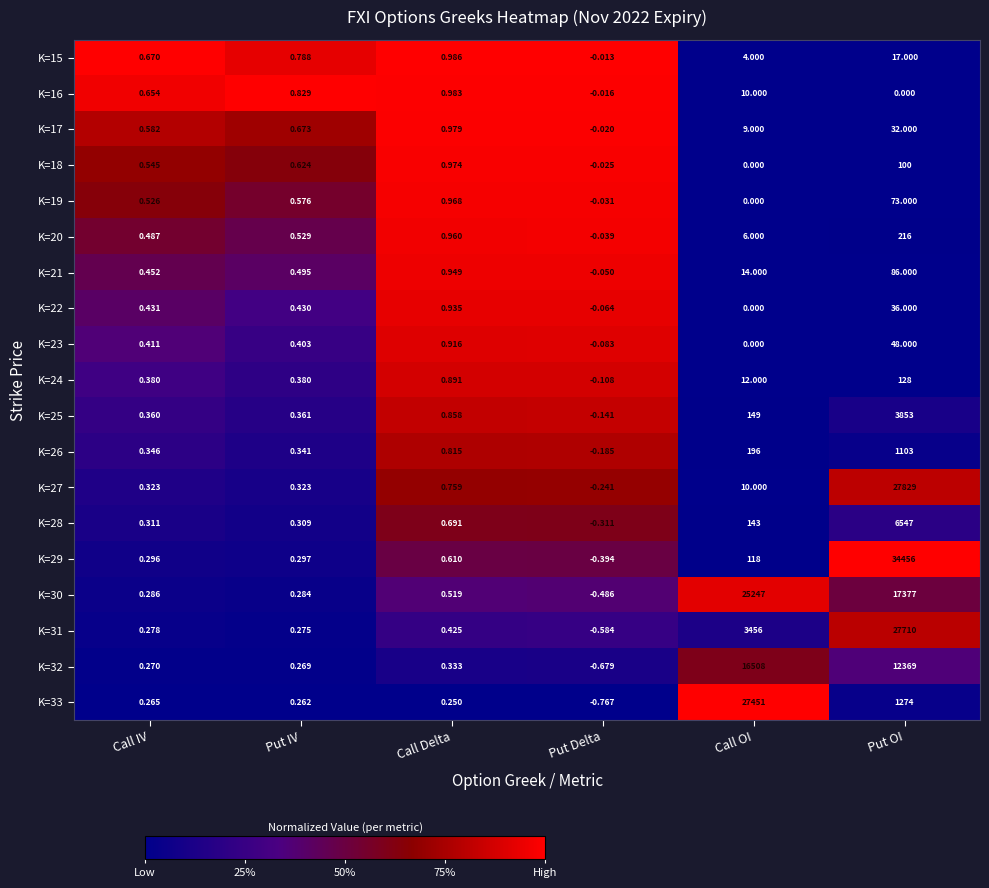

At which label does K=20 reach its minimum?

Put Delta